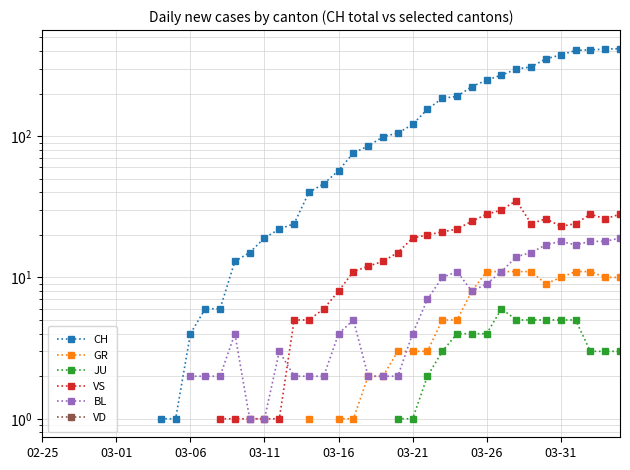

What is the approximate value of BL at 19?

2.0